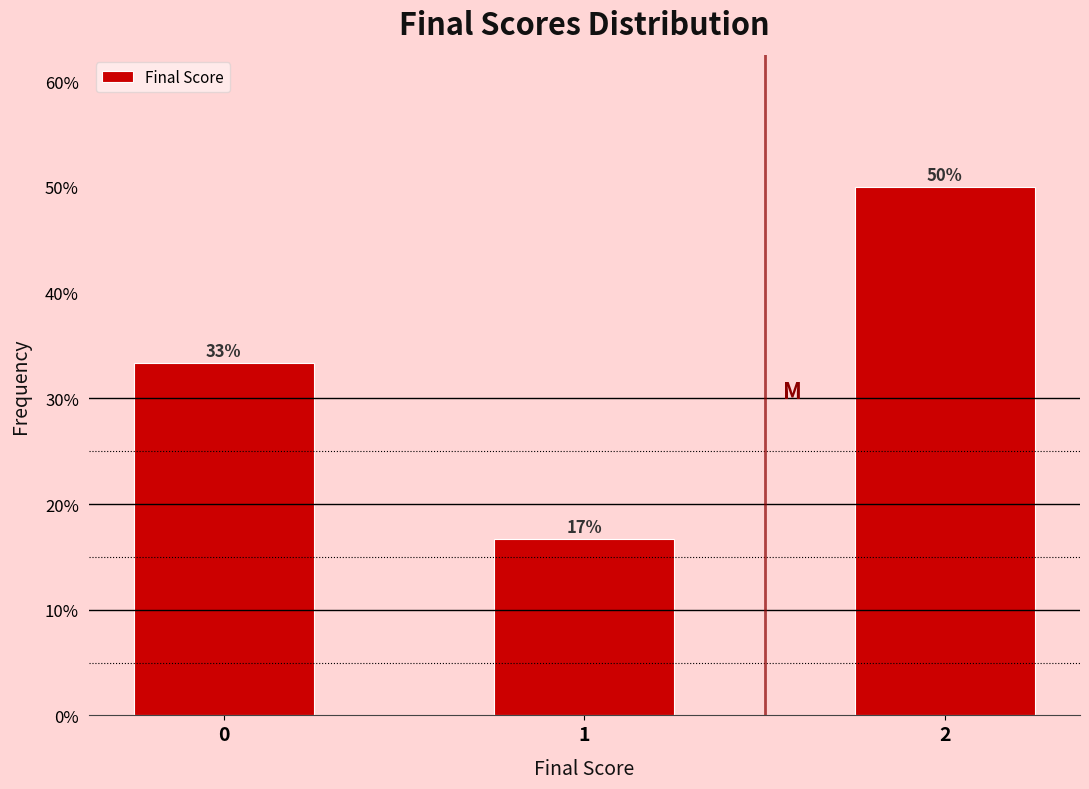

How many bars are there in total?

3